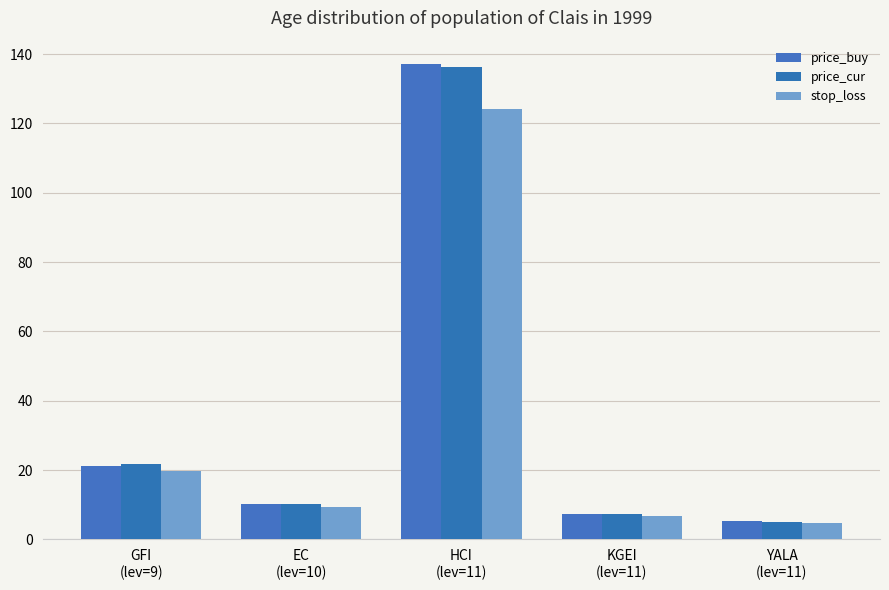

Is the value of stop_loss at YALA
(lev=11) greater than the value of price_cur at GFI
(lev=9)?

No